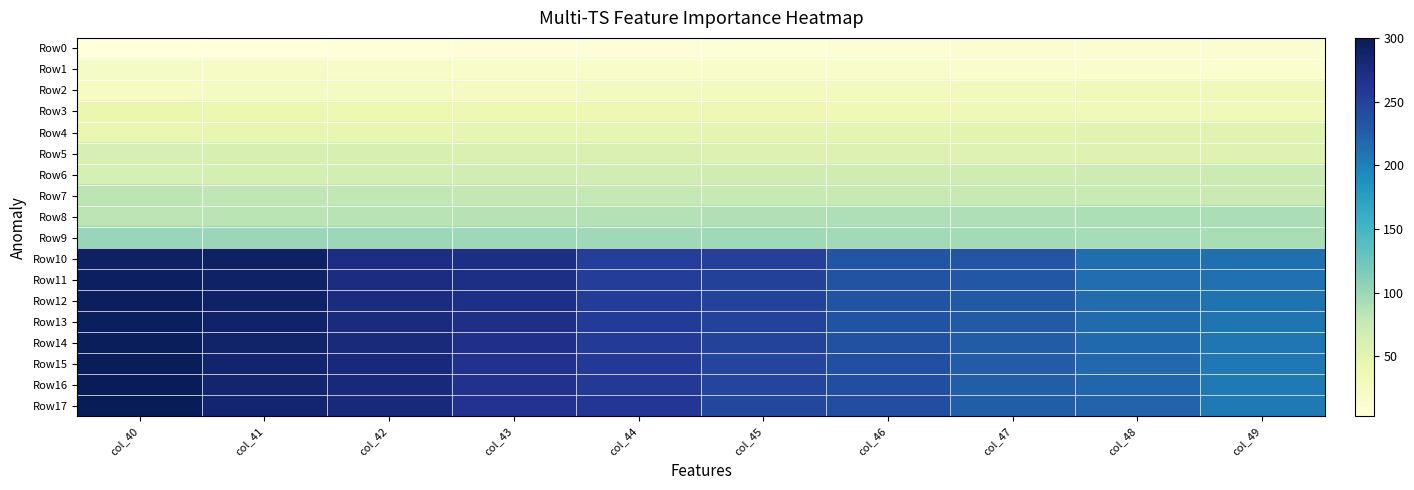

What is the smallest value displayed?

3.0